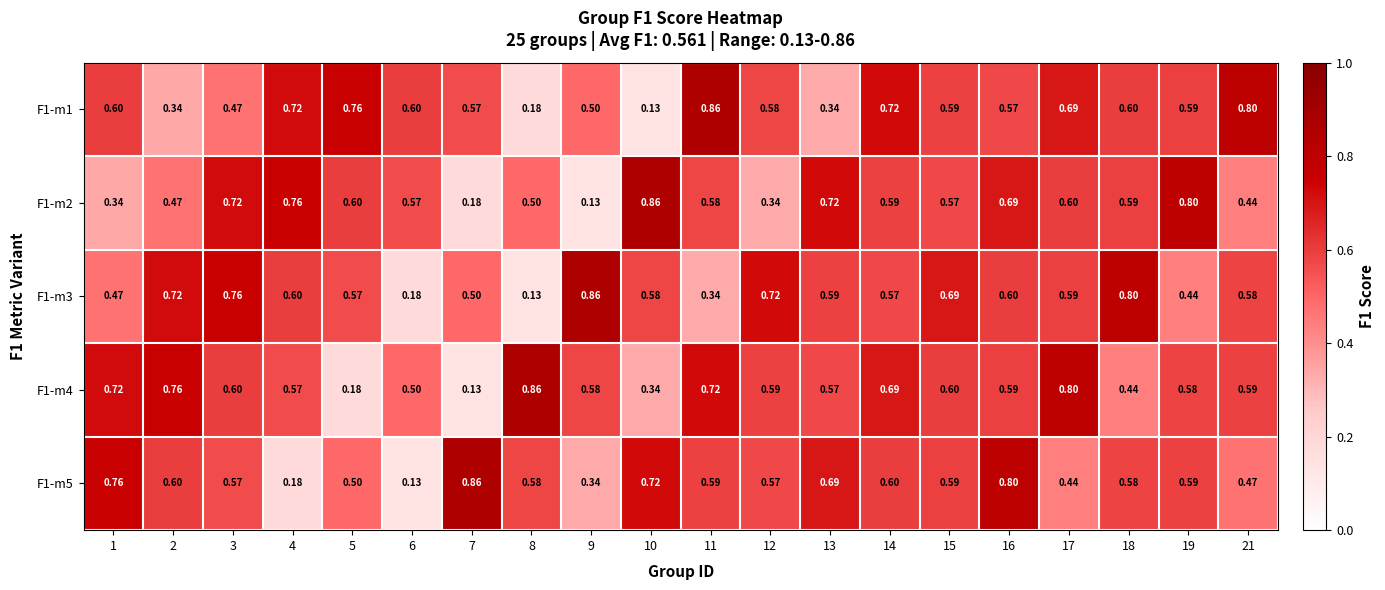

Is the value of F1-m4 at 21 greater than the value of F1-m5 at 14?

No